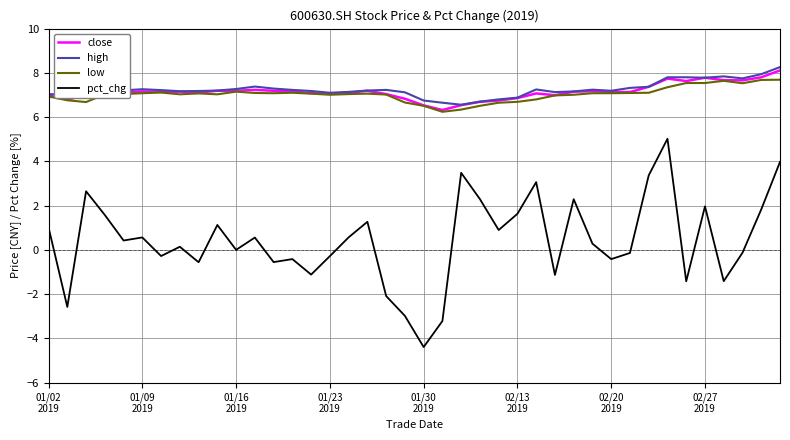

Which series has the largest range (max minus min)?

pct_chg